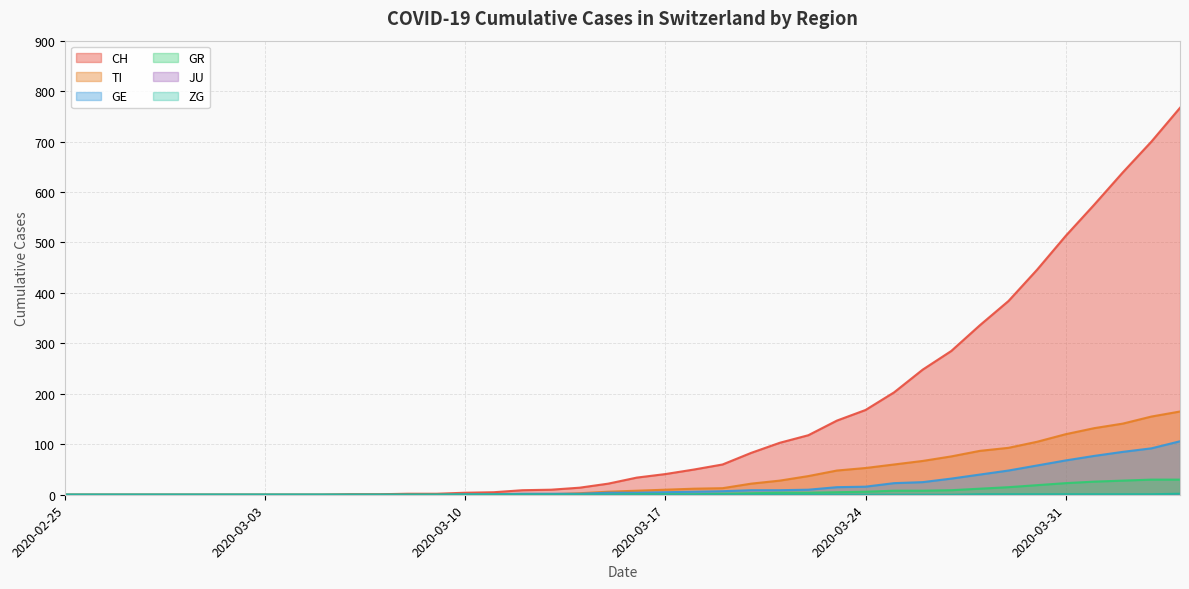

The CH series shows 575 at 2020-04-01. True or false?

True